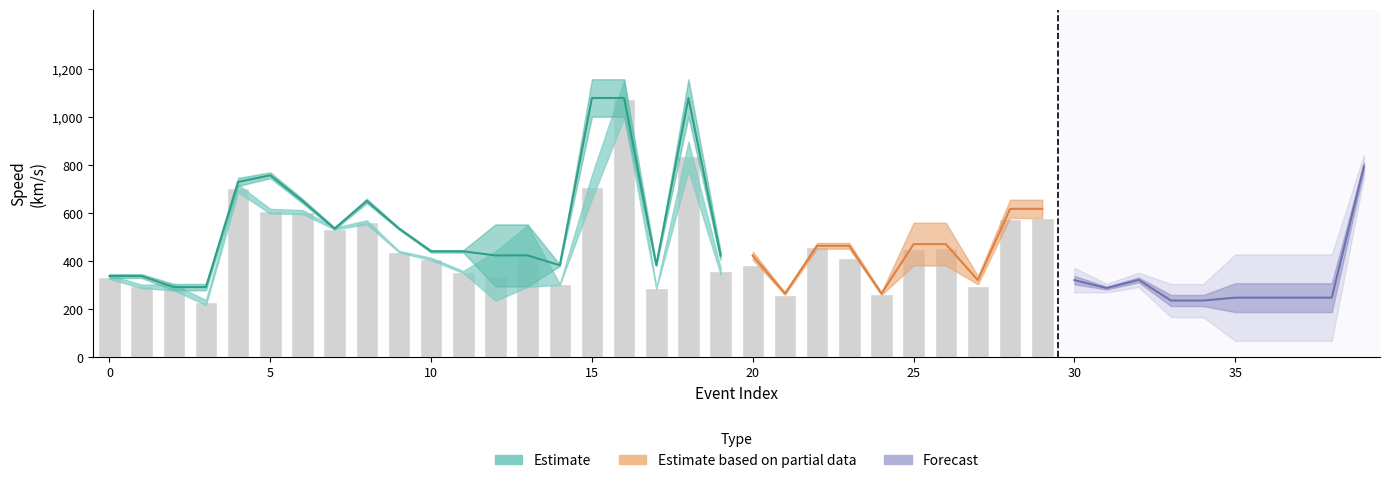

True or false: sse_speed has a value of 465 at 23.

True